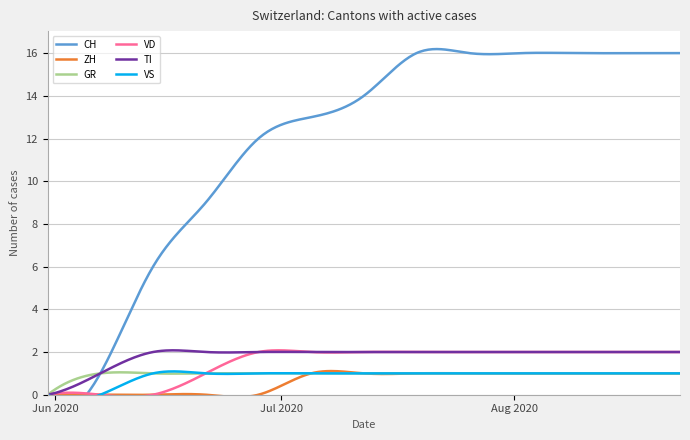

Which has a higher value, 2020-08-02 or 2020-08-16?

2020-08-02